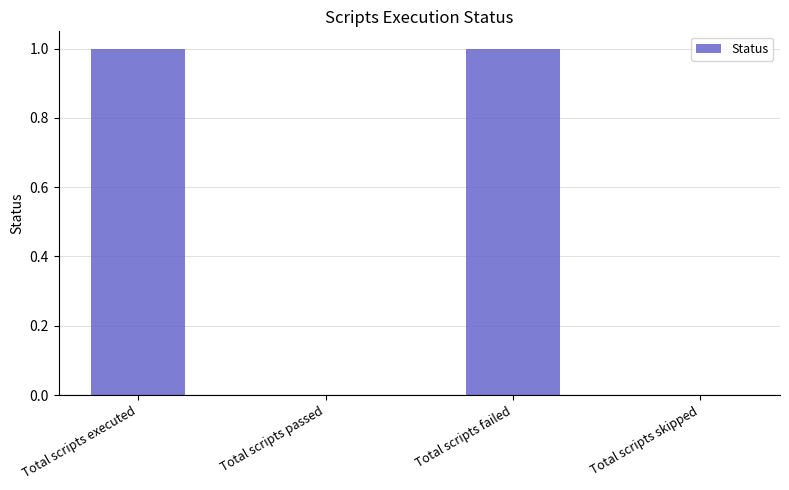

The chart shows a value of 1 at Total scripts passed. True or false?

False